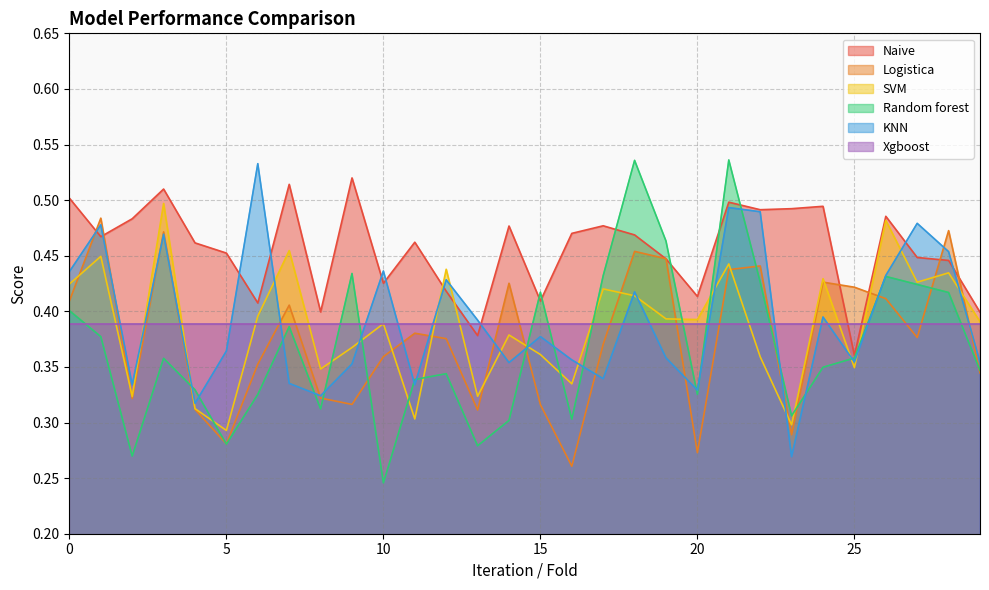

Between 22 and 24, which is larger?

24